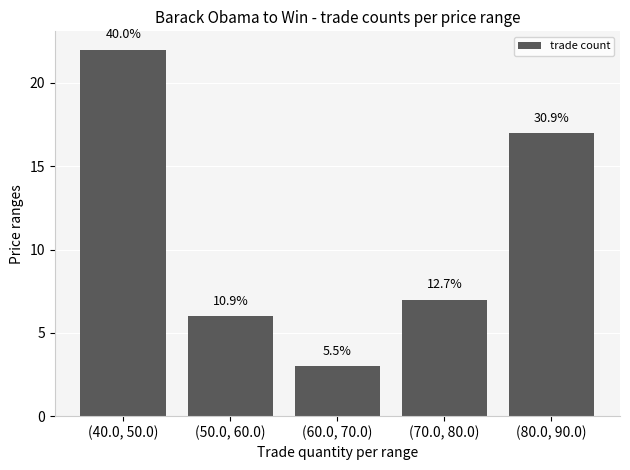

Read the value at (80.0, 90.0), to the nearest 10.

20